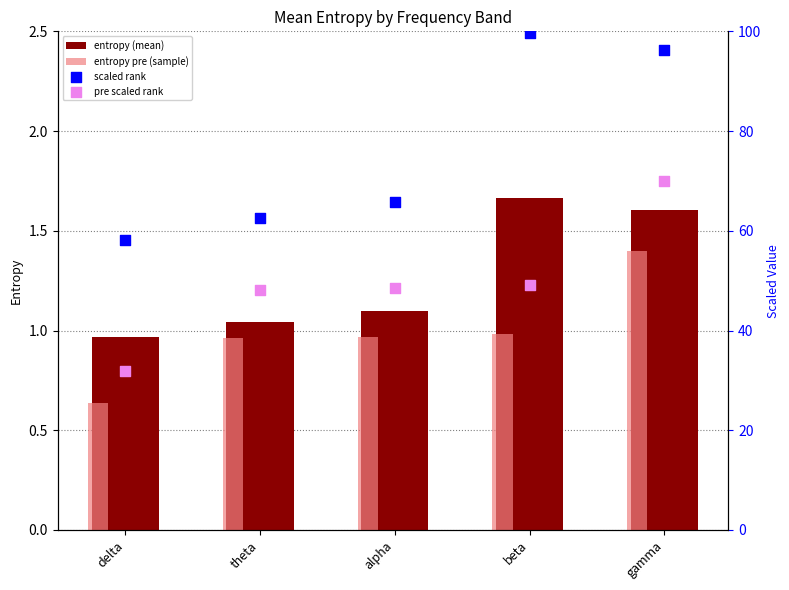

Which series contains the lowest Y value?

entropy pre (sample)